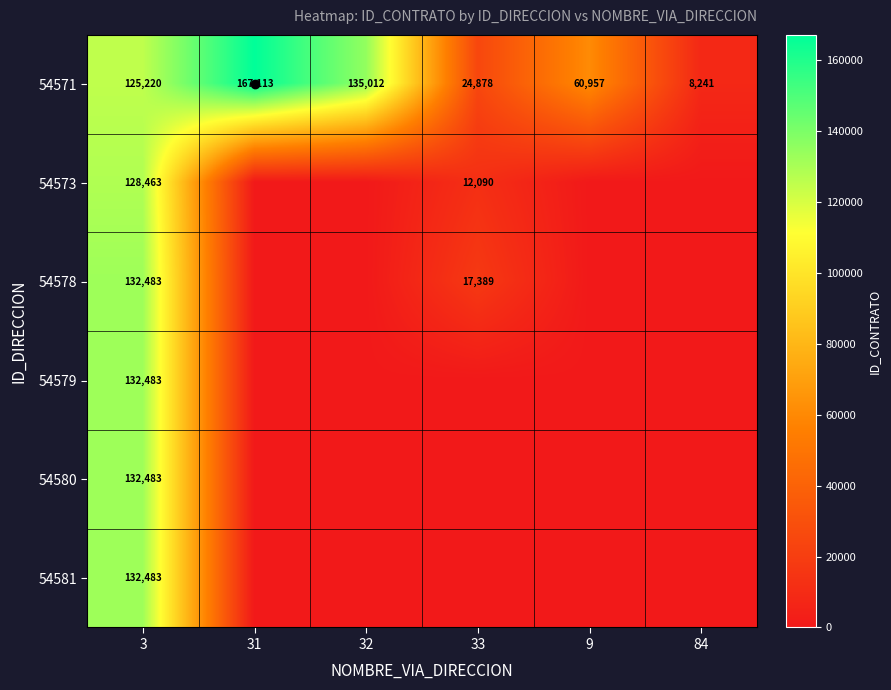

What is the total value across all series at 3?

783615